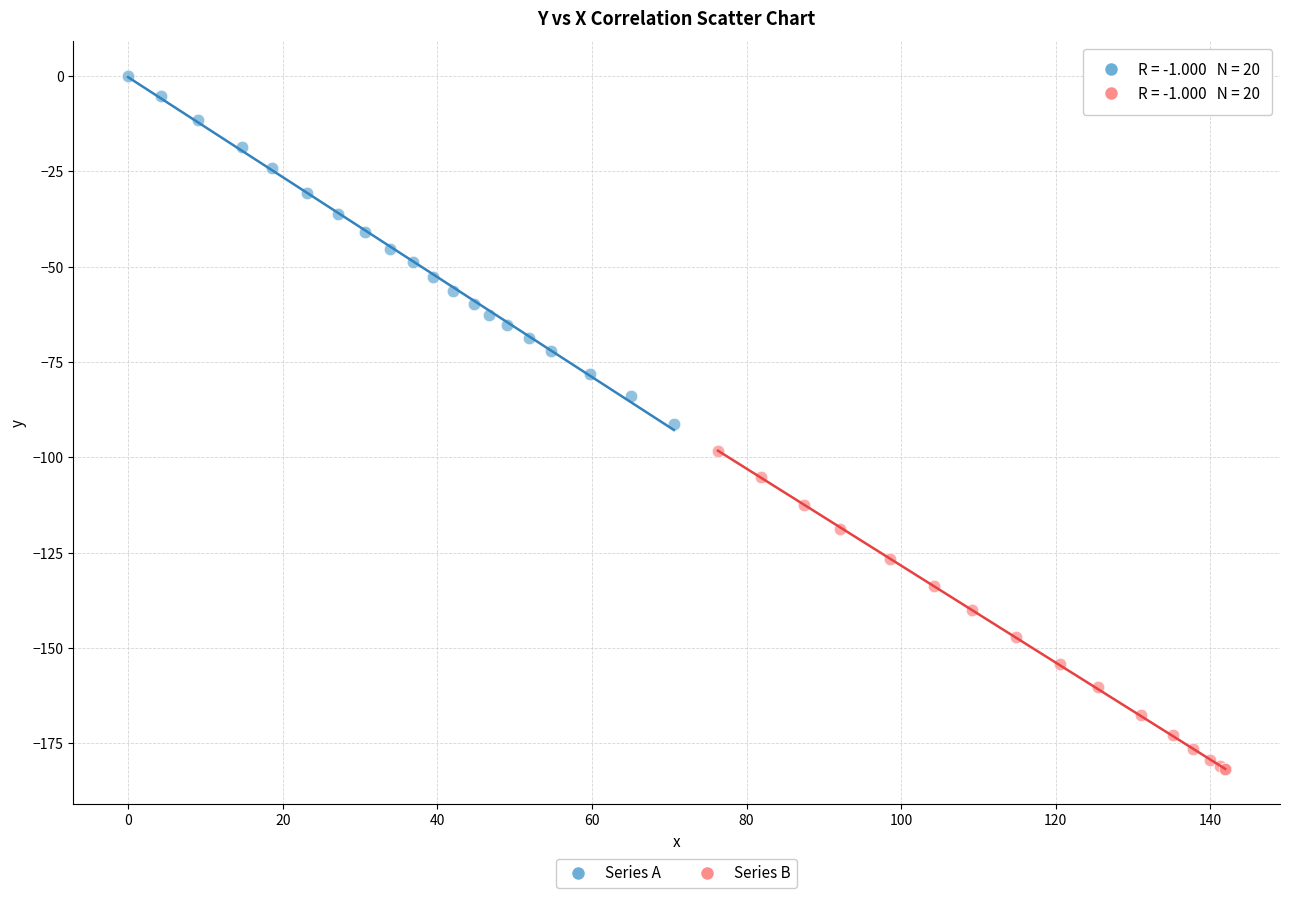

Which series reaches the minimum Y coordinate?

Series B